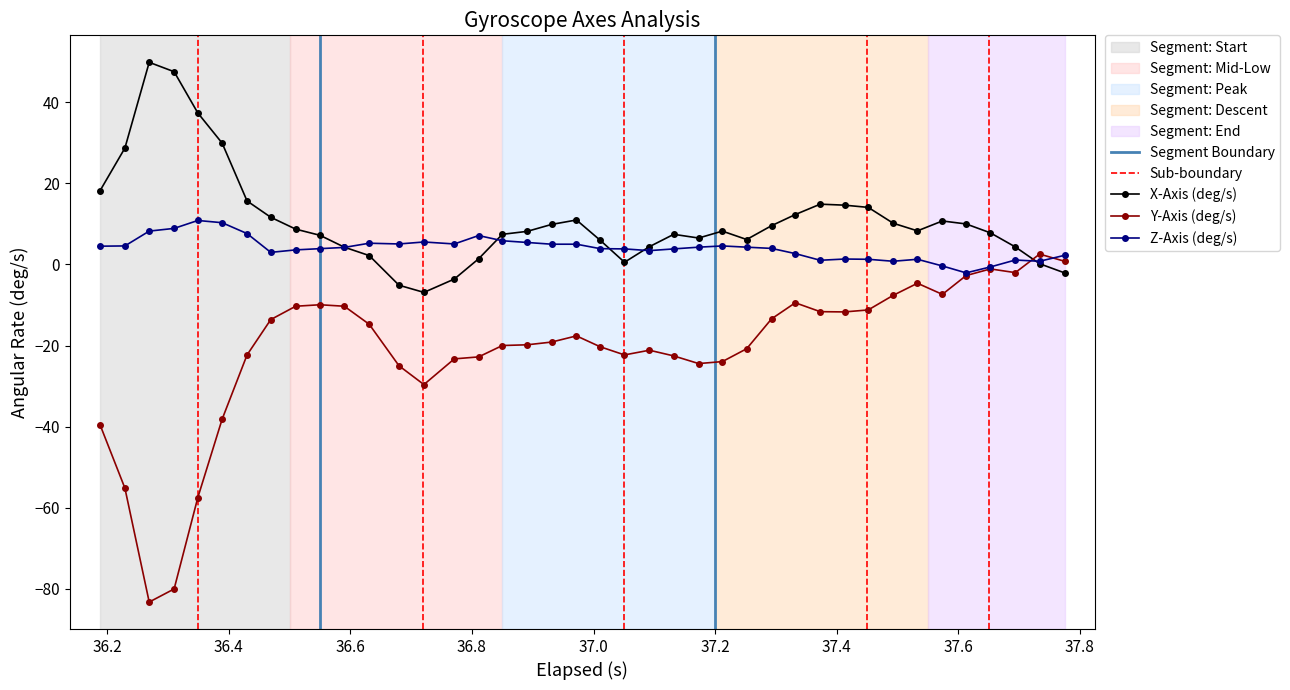

Reading right to left, what are all the values shown in this chart?

X-Axis (deg/s): -2.1	0.2	4.3	7.8	10.0	10.7	8.3	10.2	14.1	14.6	14.9	12.3	9.6	6.2	8.2	6.5	7.4	4.4	0.5	6.0	11.0	9.9	8.2	7.4	1.4	-3.6	-6.9	-5.1	2.2	4.3	7.2	8.7	11.6	15.7	29.9	37.4	47.6	49.9	28.7	18.2
Y-Axis (deg/s): 0.8	2.6	-2.0	-1.1	-2.7	-7.4	-4.6	-7.6	-11.2	-11.7	-11.6	-9.5	-13.4	-20.8	-24.0	-24.5	-22.6	-21.2	-22.3	-20.3	-17.6	-19.1	-19.8	-20.0	-22.8	-23.3	-29.6	-25.0	-14.8	-10.3	-9.9	-10.3	-13.6	-22.3	-38.2	-57.5	-80.1	-83.3	-55.2	-39.5
Z-Axis (deg/s): 2.3	0.8	1.1	-0.6	-2.1	-0.4	1.3	0.8	1.3	1.3	1.0	2.7	4.0	4.3	4.6	4.3	3.8	3.4	3.8	3.9	5.0	5.0	5.4	5.9	7.1	5.1	5.5	5.1	5.2	4.2	3.9	3.6	3.0	7.6	10.3	10.9	8.9	8.2	4.6	4.5